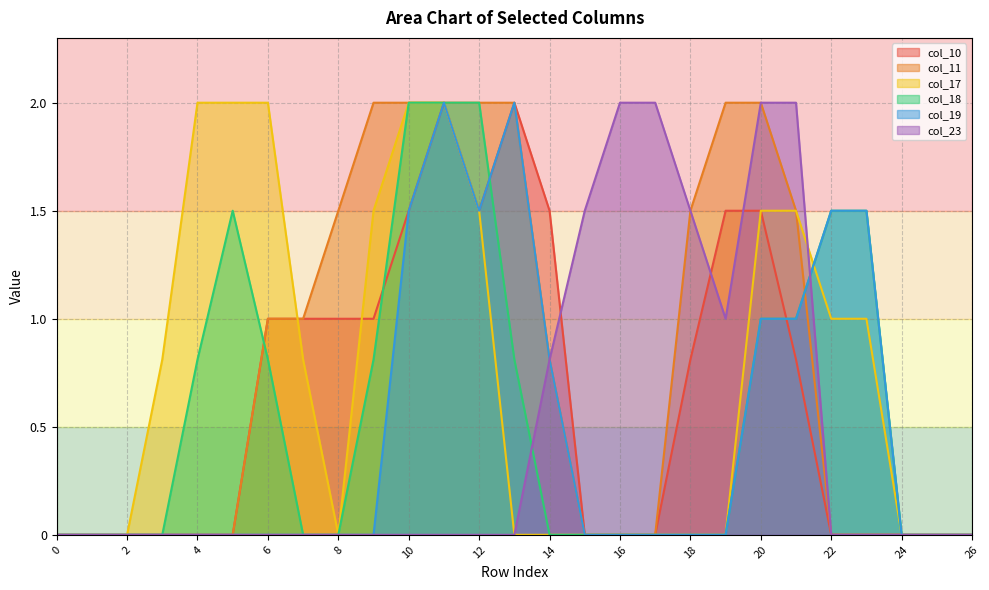

True or false: col_11 and col_10 cross at least once.

False